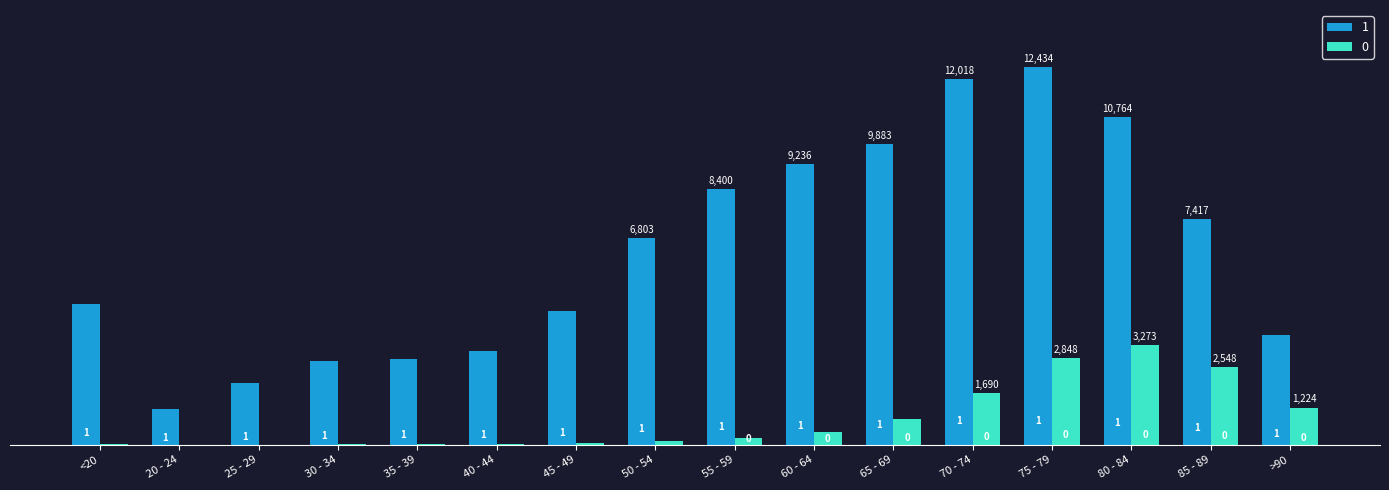

Which series has the largest range (max minus min)?

1